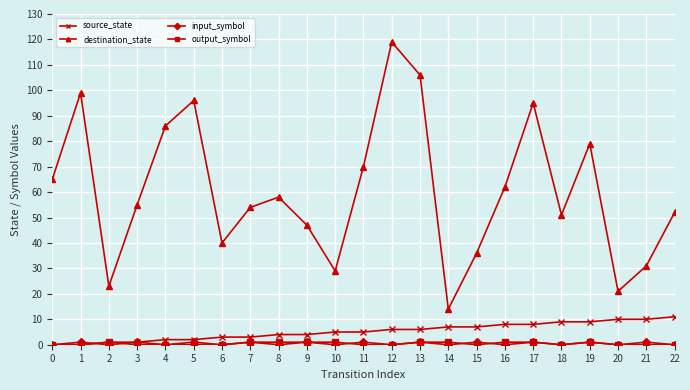

Count the number of categories in the chart.

23